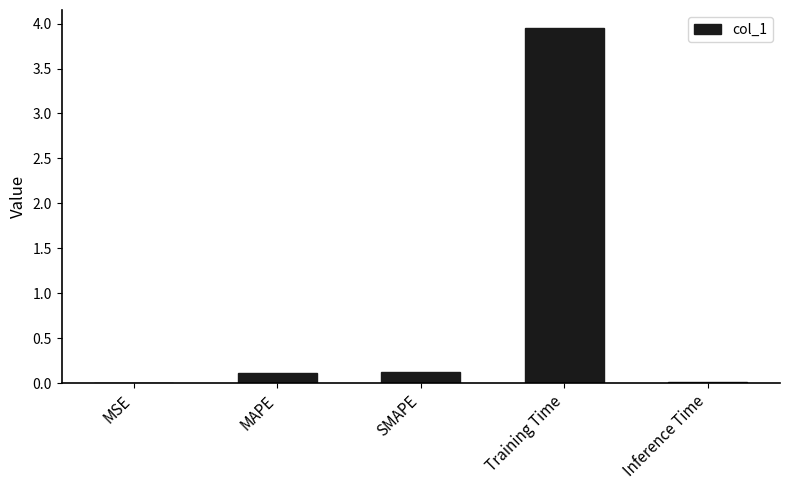

What is the change in value from MAPE to Training Time?

+3.8